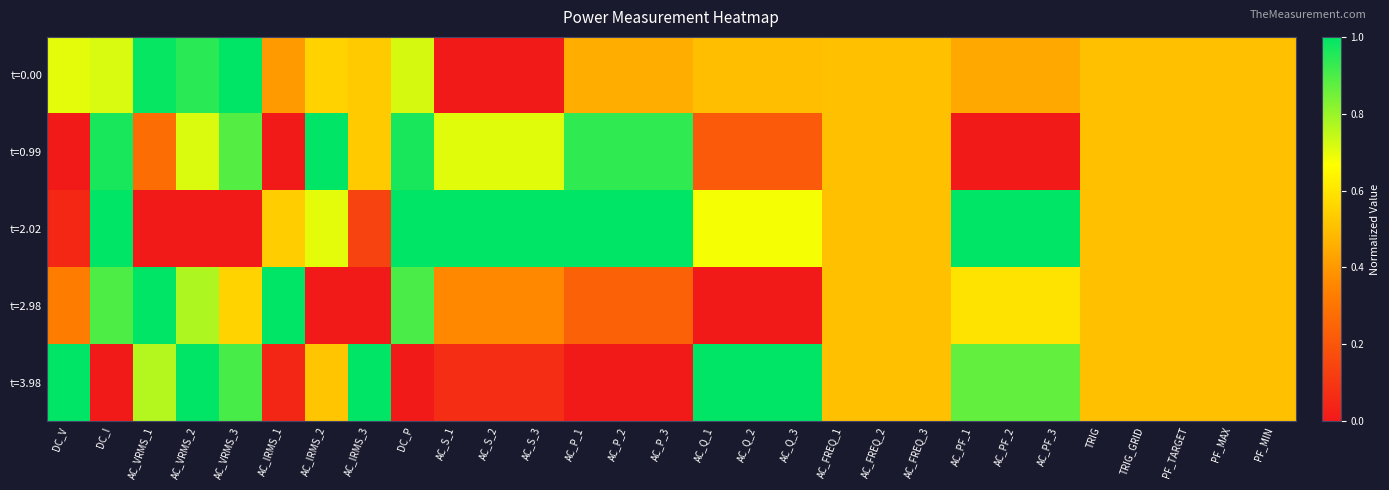

How many distinct data groups are displayed?

5